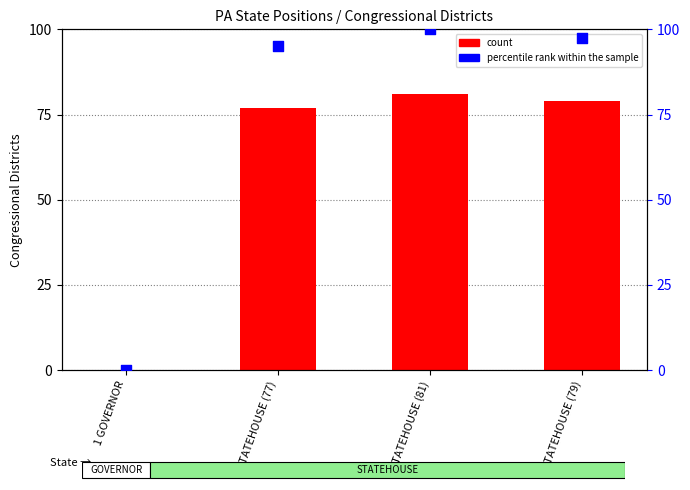

Which series contains the highest Y value?

percentile rank within sample